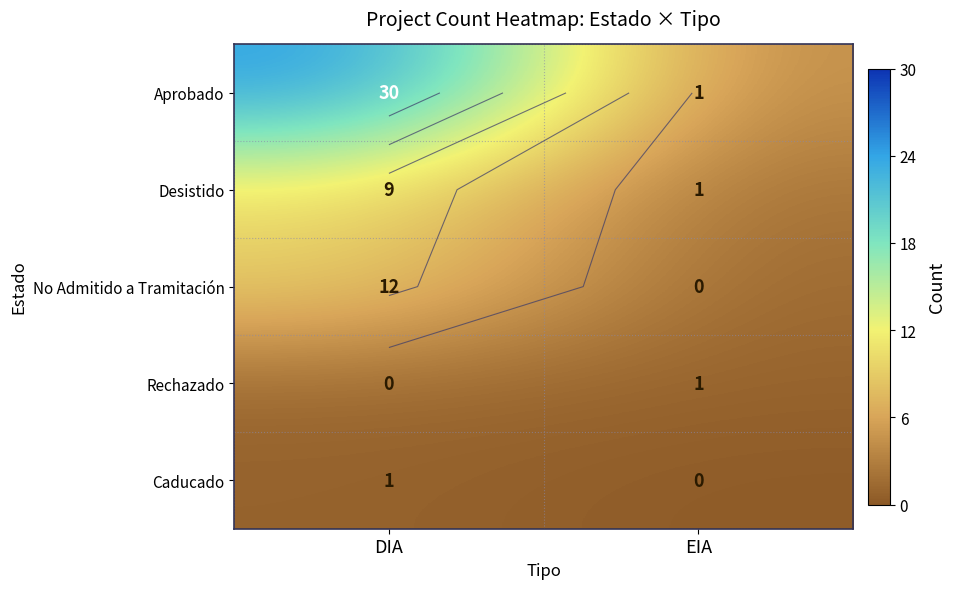

How many Caducado values are between 0 and 1?

2